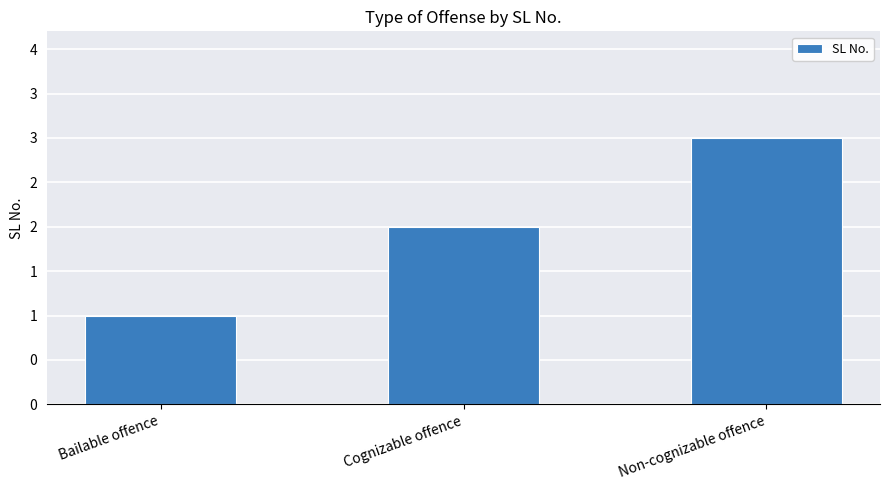

Count the number of data series in this chart.

1